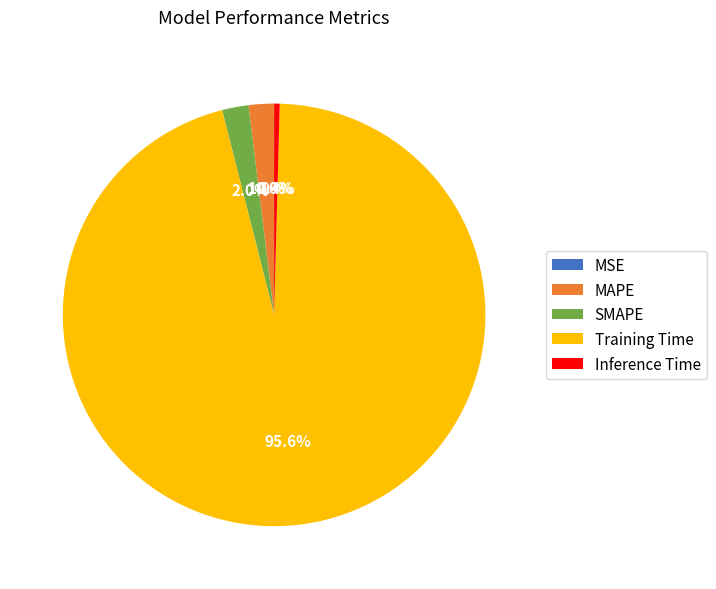

Which has a higher value, MAPE or Training Time?

Training Time